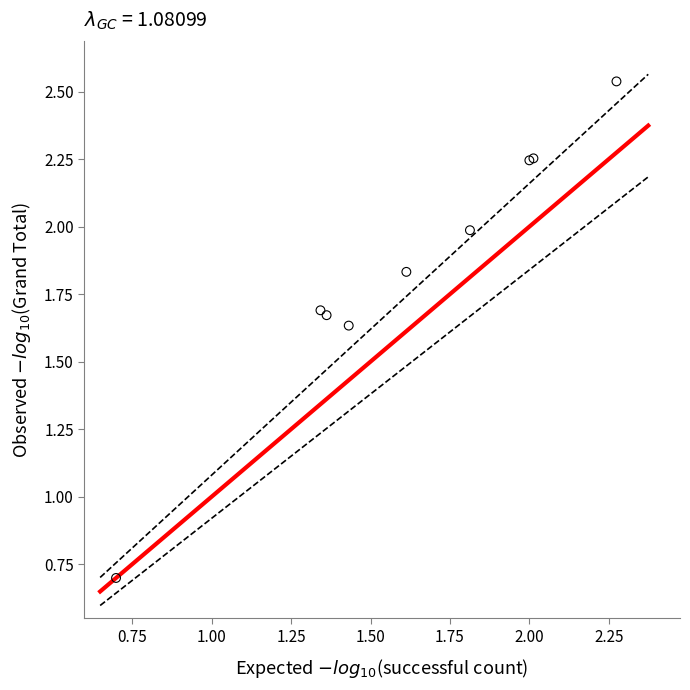

What Y value in the scatter plot is closest to 1?

0.7